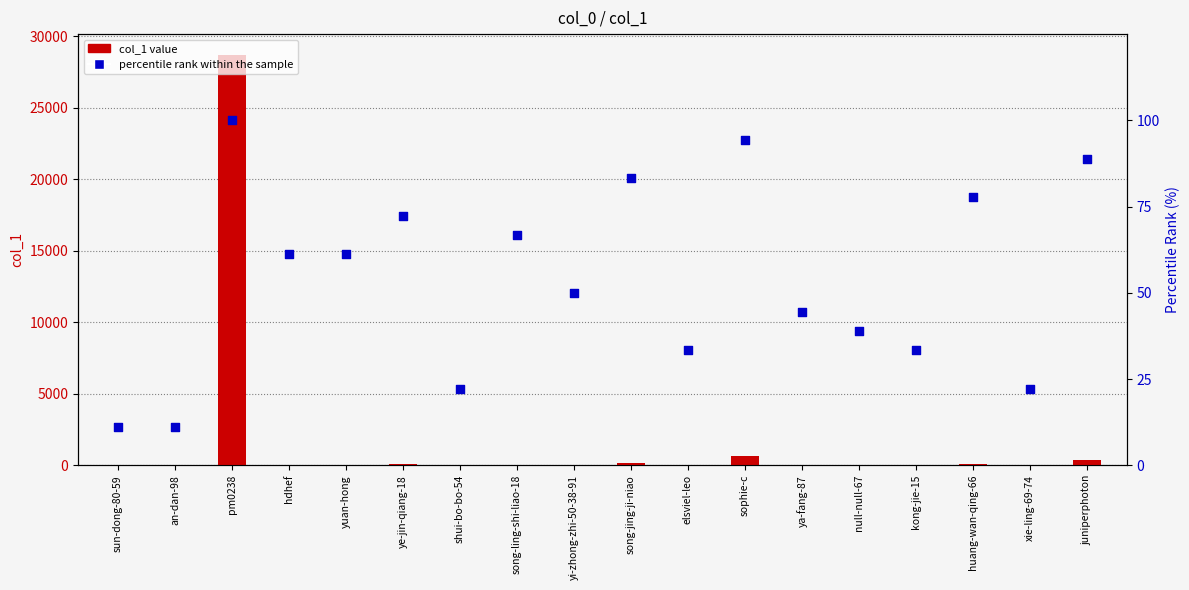

Which series reaches the minimum Y coordinate?

col_1 value